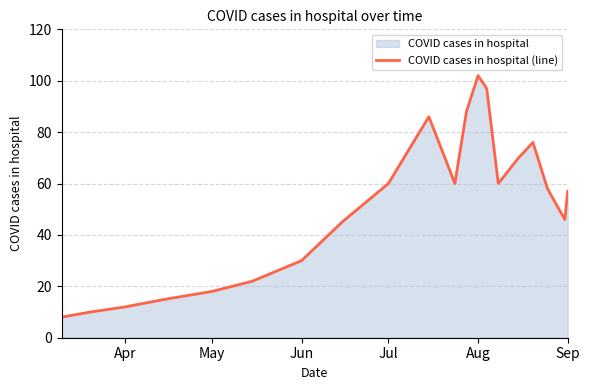

How many interior local valleys (lower than both neighbors) does the data have?

3